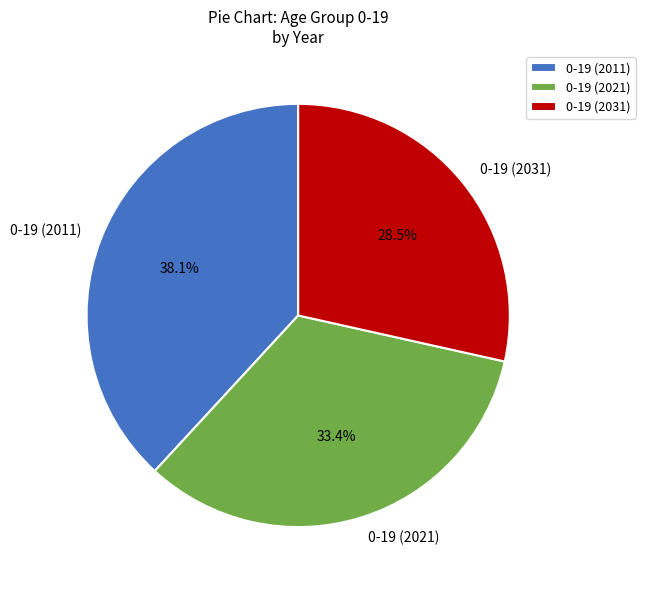

Count the number of slices in the pie.

3